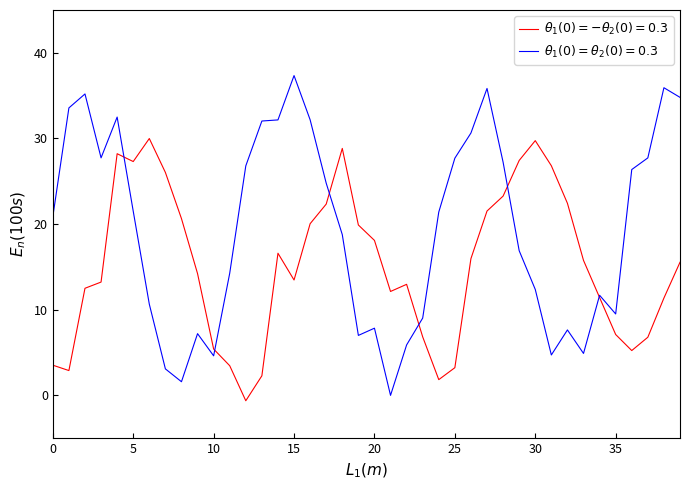

What is the greatest value displayed?

37.3